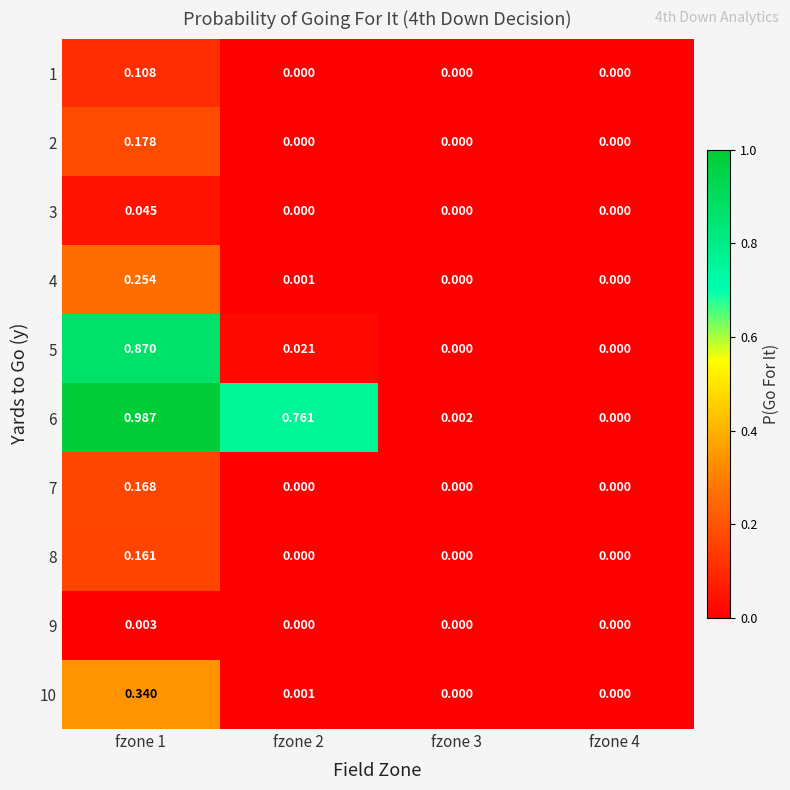

What is the total value across all series at fzone 1?

3.1